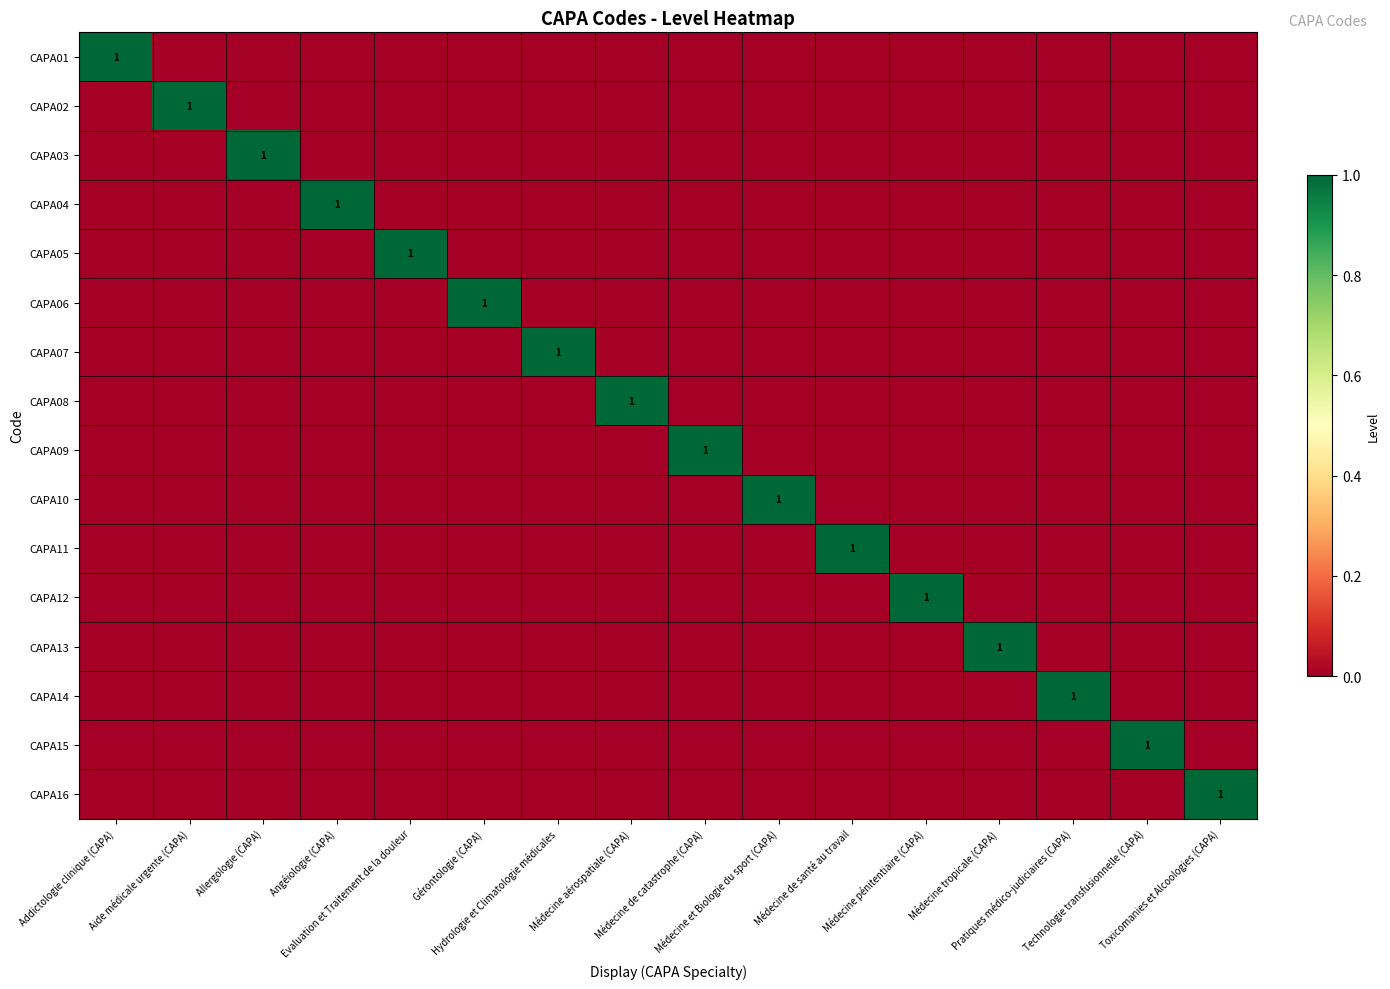

How many positive values does the CAPA10 series have?

1